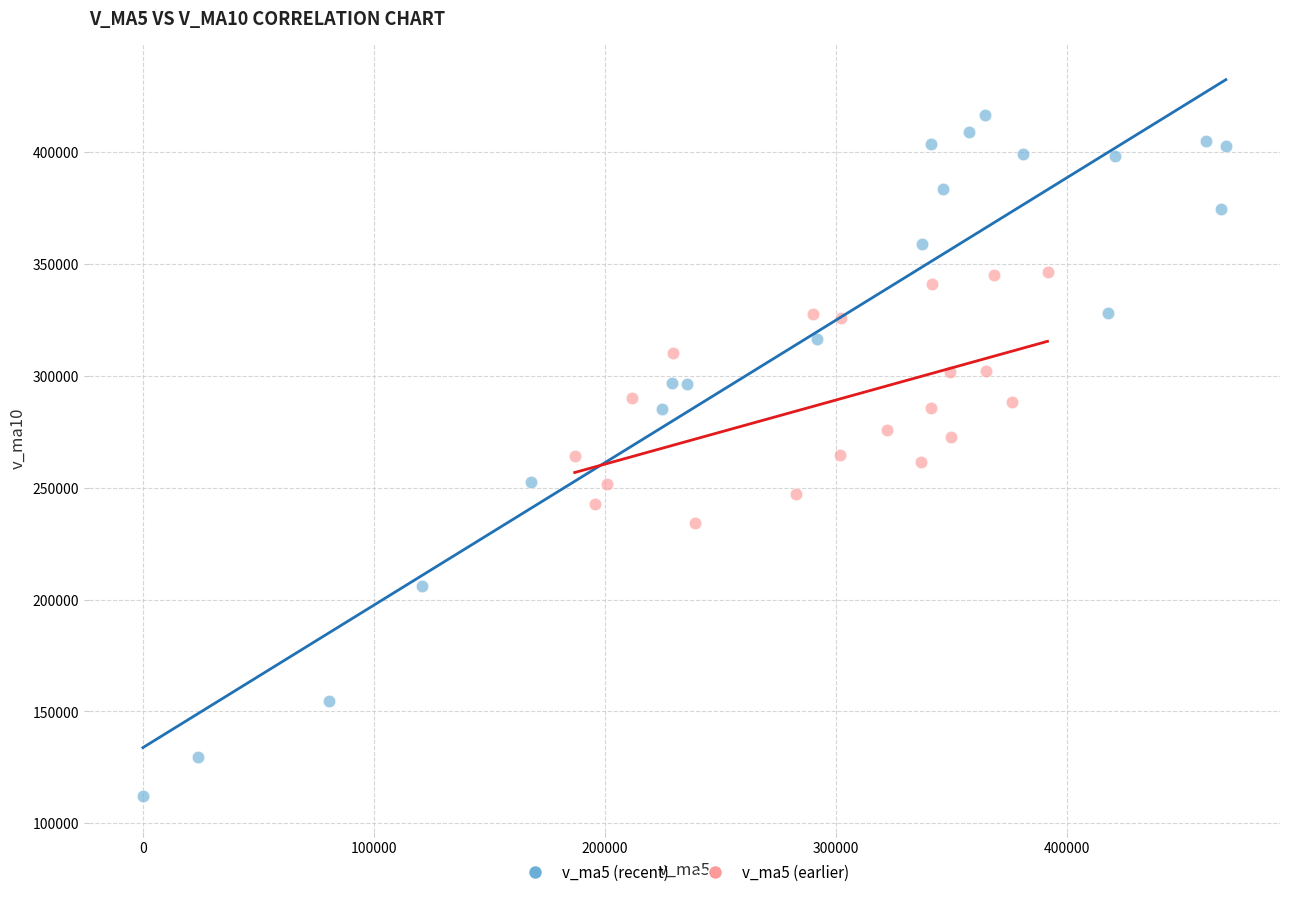

Which series contains the lowest Y value?

v_ma5 (recent)